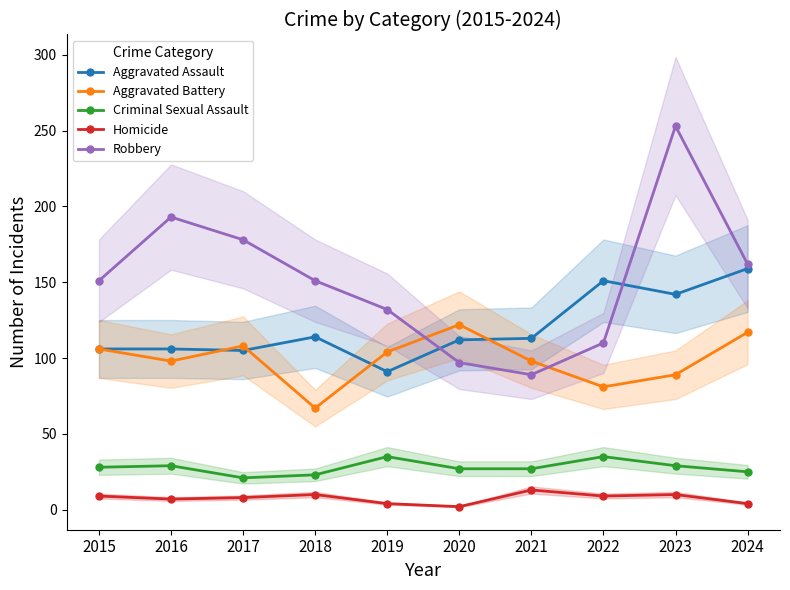

What is the value of the Aggravated Assault point at the 6th from the left?

112